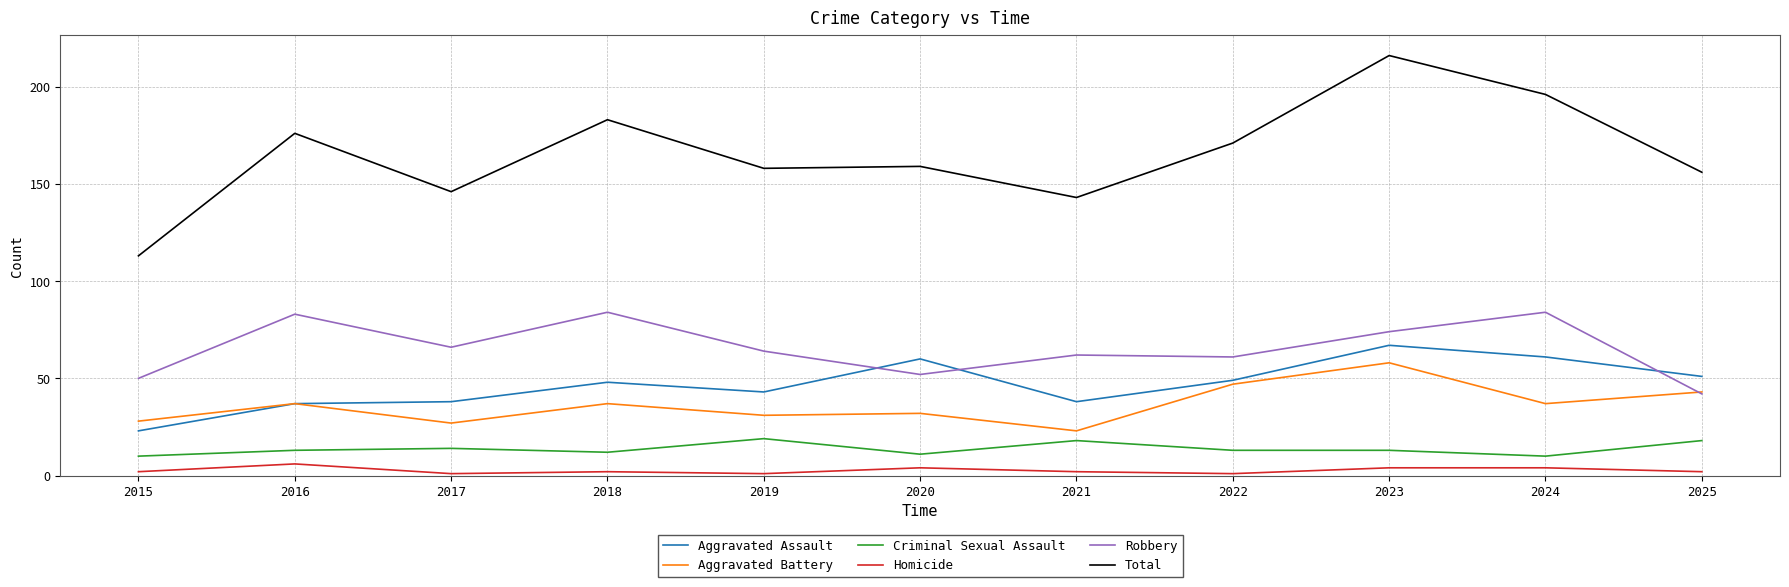

Rank the series at 2019 from highest to lowest value.

Total, Robbery, Aggravated Assault, Aggravated Battery, Criminal Sexual Assault, Homicide